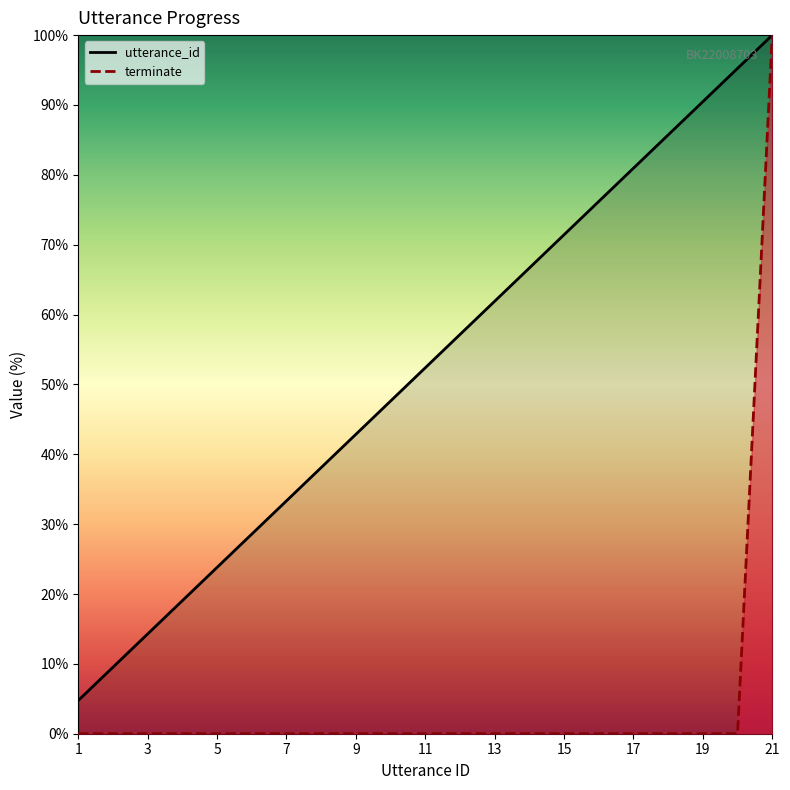

What is the value of the utterance_id point at the 8th from the left?

38.1